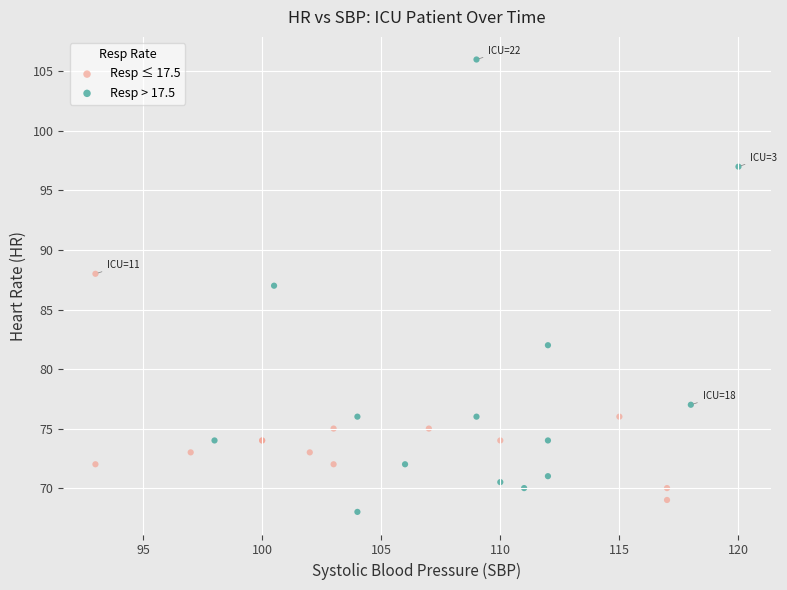

Which series has the largest Y range (max minus min)?

Resp > 17.5